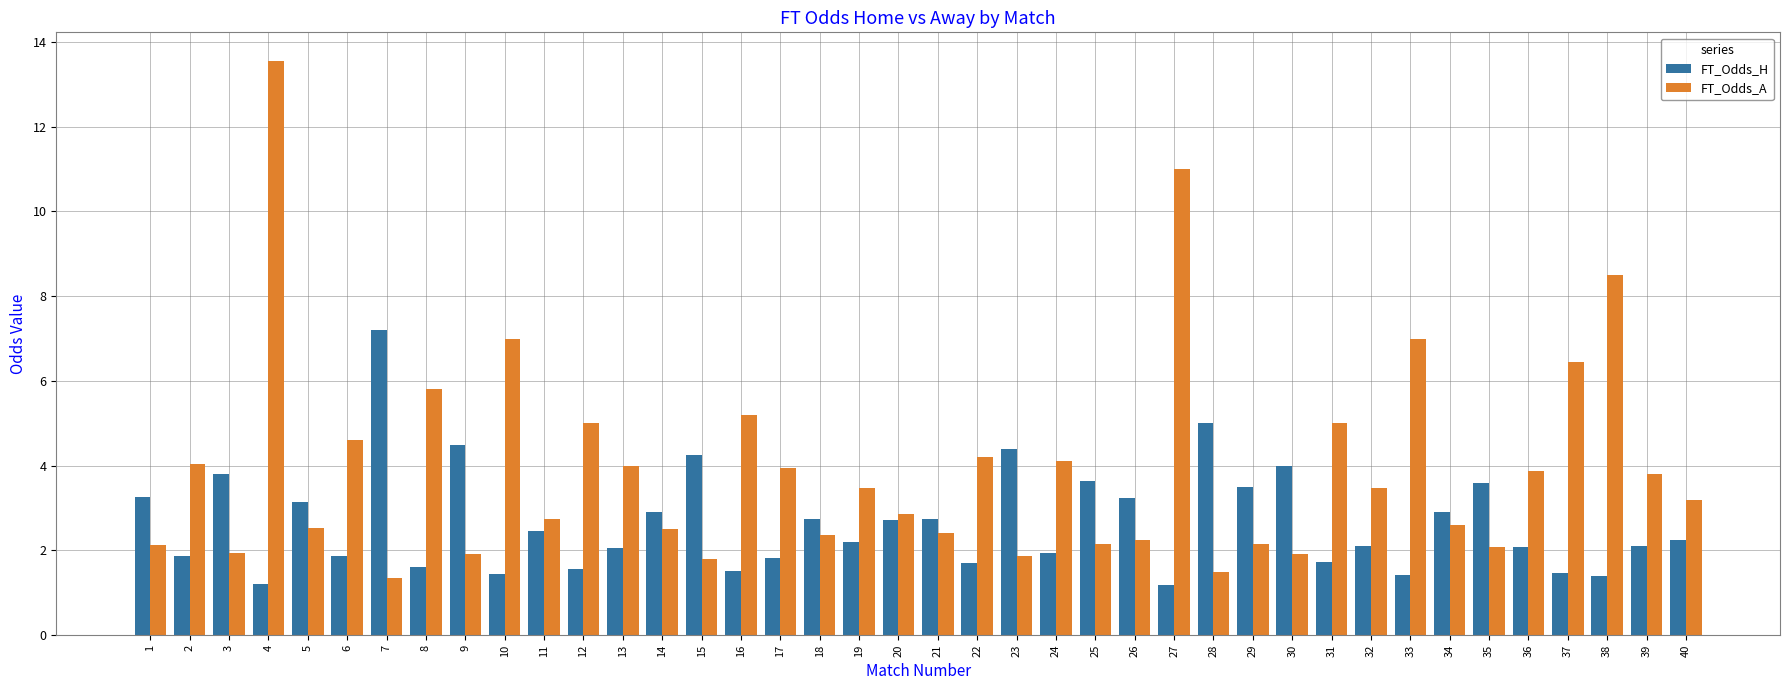

True or false: FT_Odds_A has a value of 4.6 at 6.

True